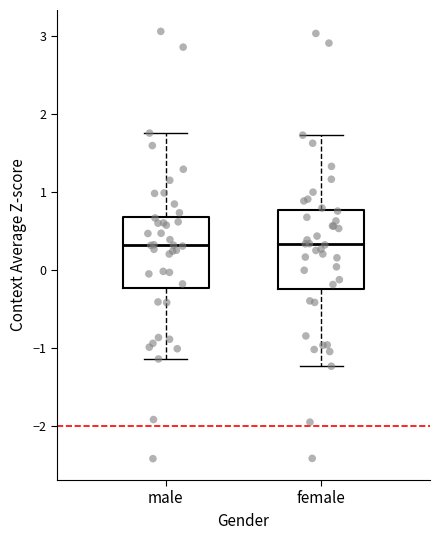

Where does the median line of the box for female sit on the y-axis? The values are not printed on the chart, so give them approximately, as read against the axis.

0.3